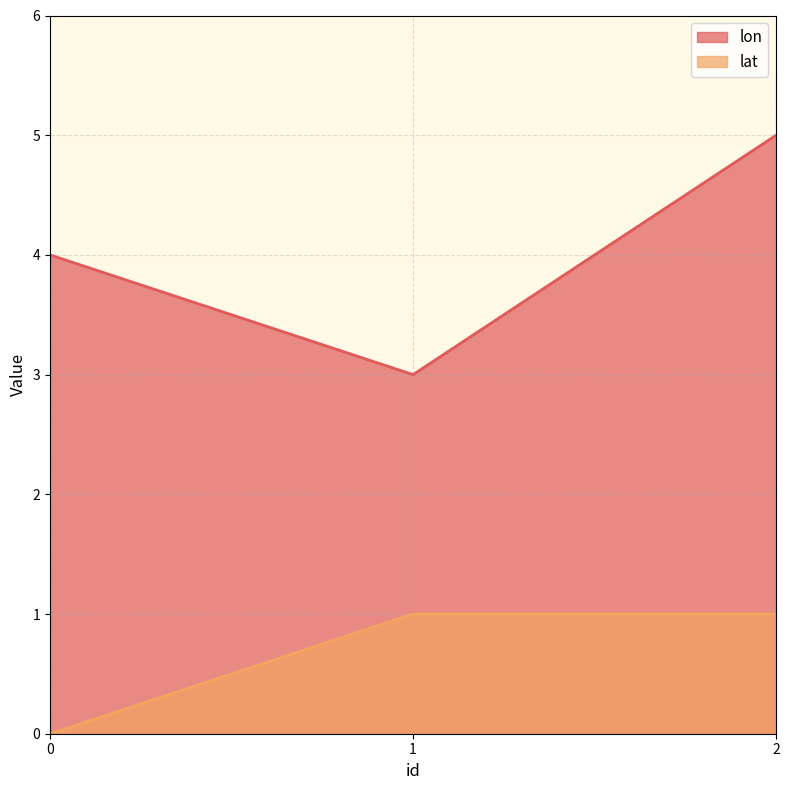

Reading left to right, what are all the values shown in this chart?

lon: 0=4	1=3	2=5
lat: 0=0	1=1	2=1